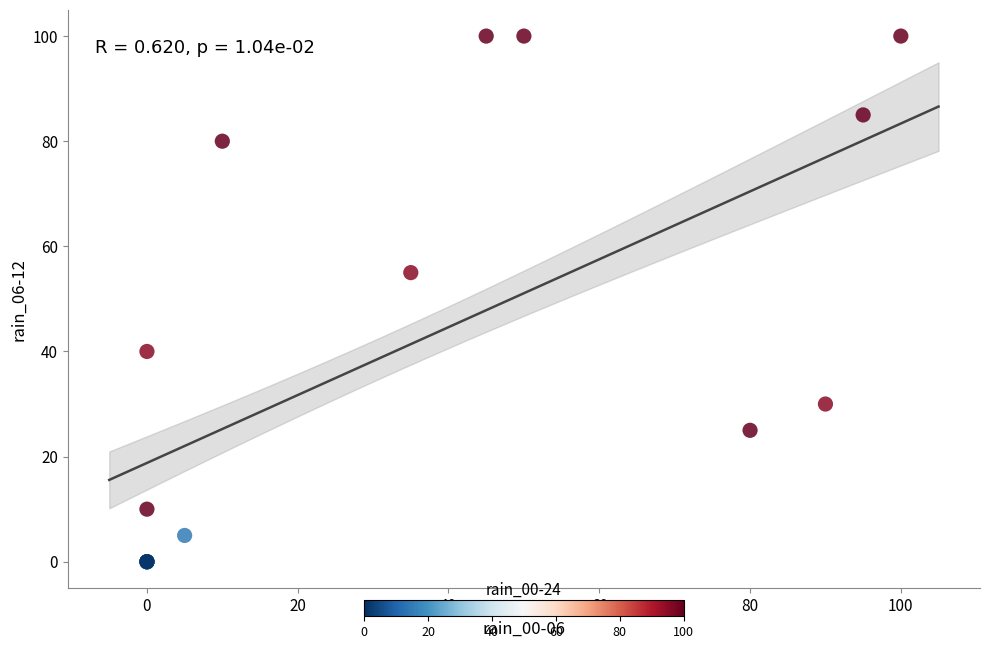

What Y value in the scatter plot is closest to 50?

55